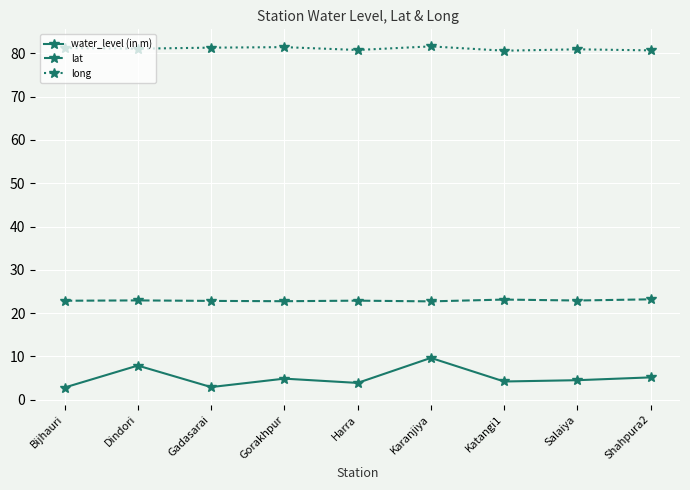

True or false: water_level (in m) has more than 1 interior local peaks.

True